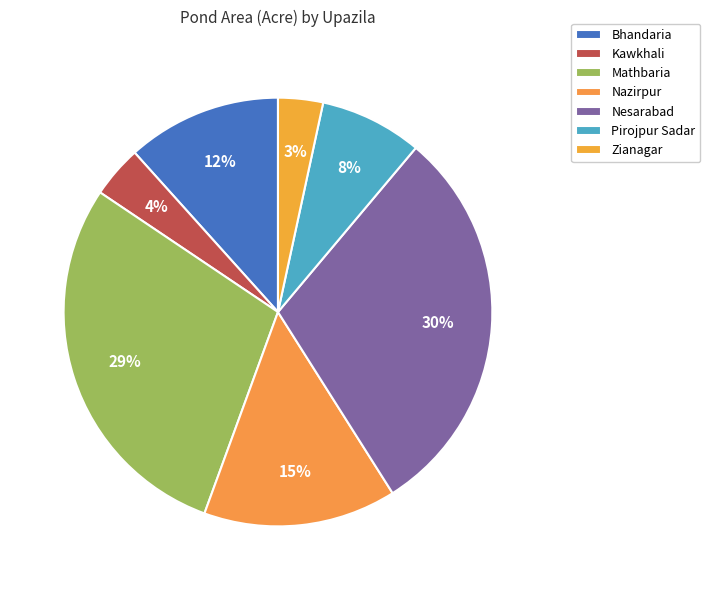

What percentage is NOT represented by Mathbaria?

71.2%